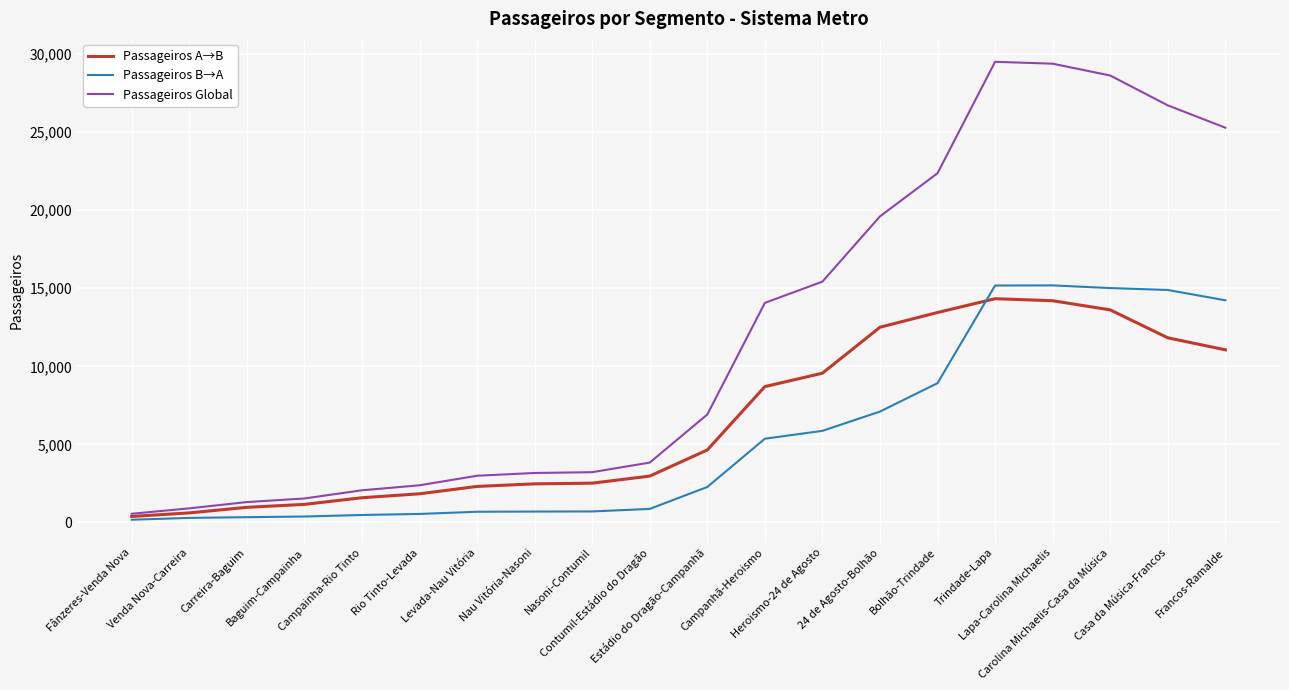

What is the greatest value displayed?

29507.8